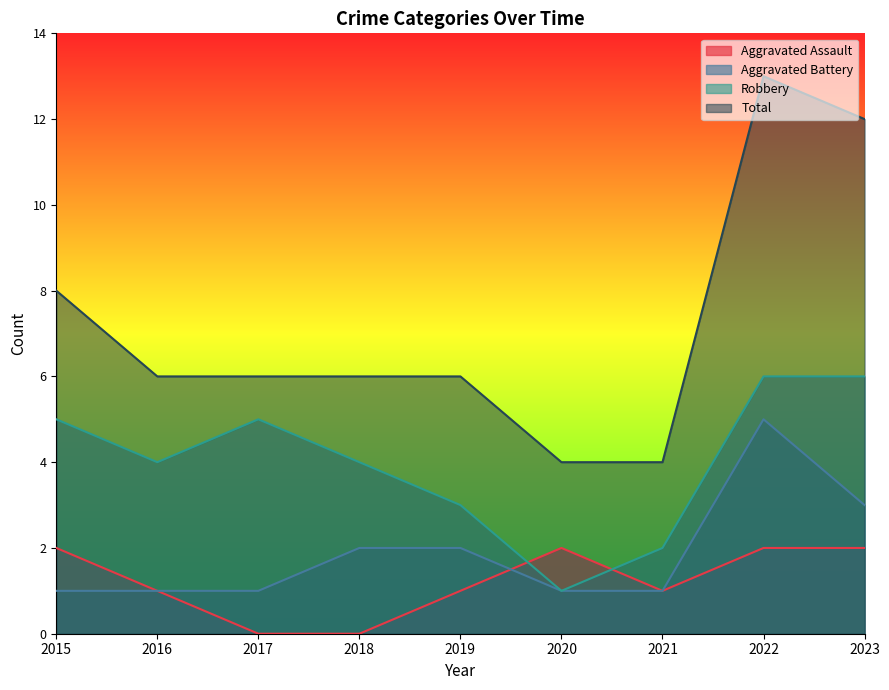

What is the value of the Aggravated Assault point at the 9th from the left?

2